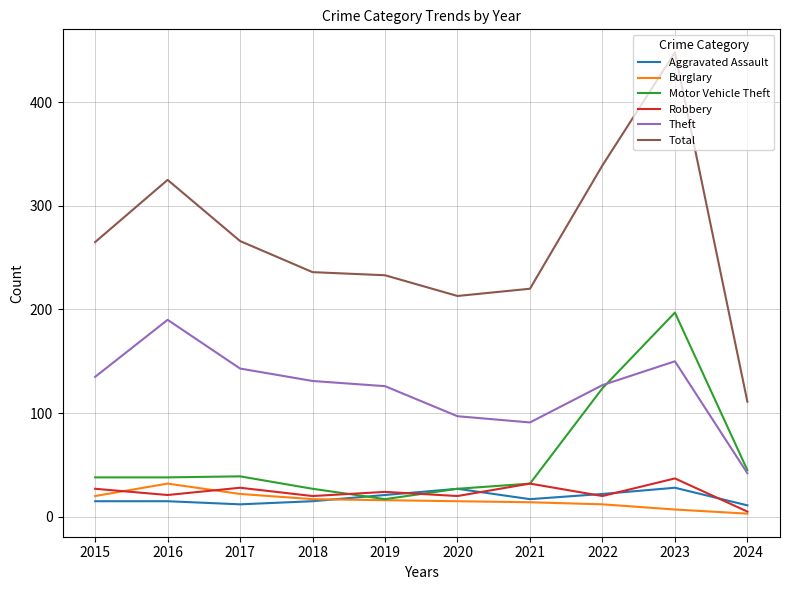

What is the difference between the highest and lowest values at 2016?

310